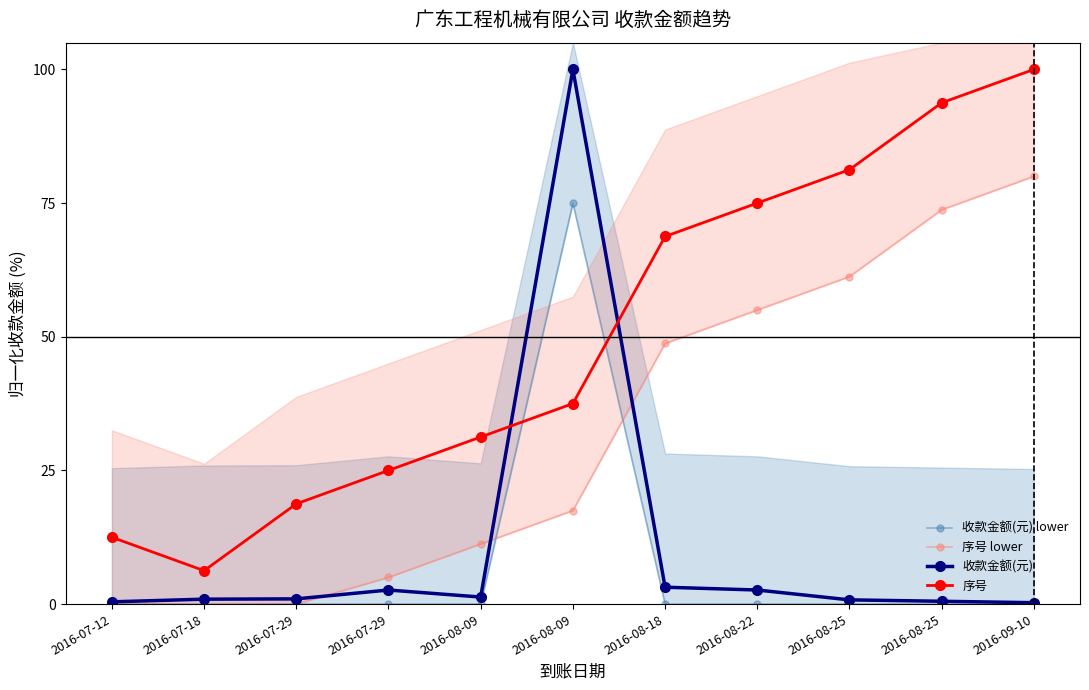

At which category is the sum across all series the highest?

2016-08-09